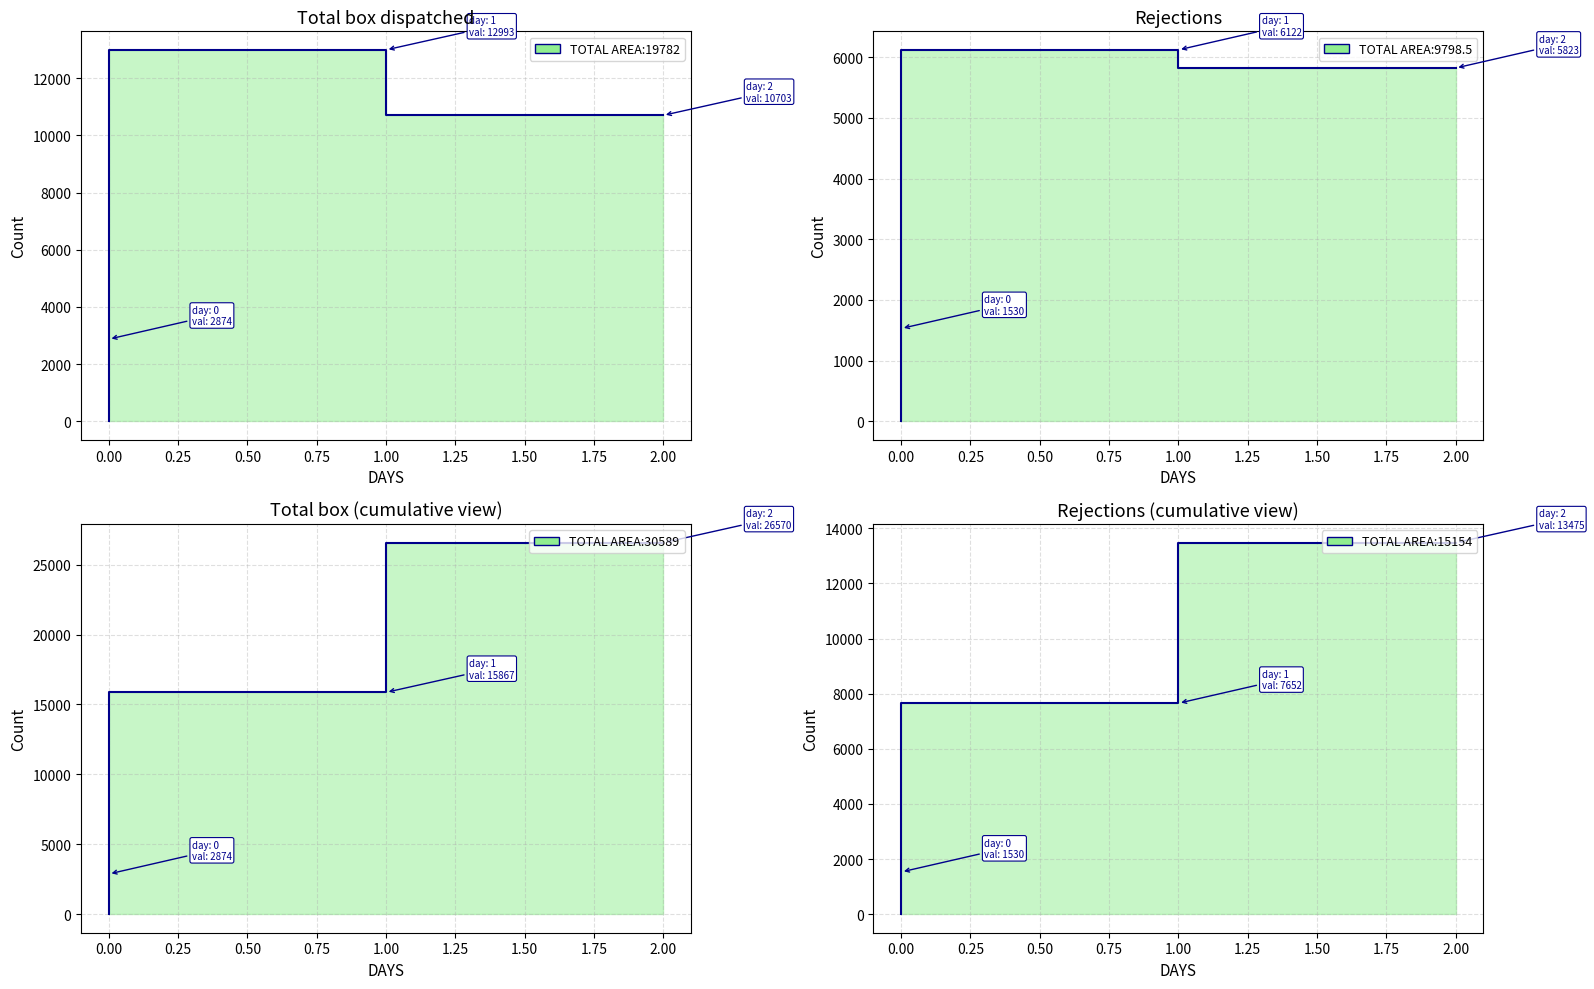

Which series has the largest range (max minus min)?

Total box